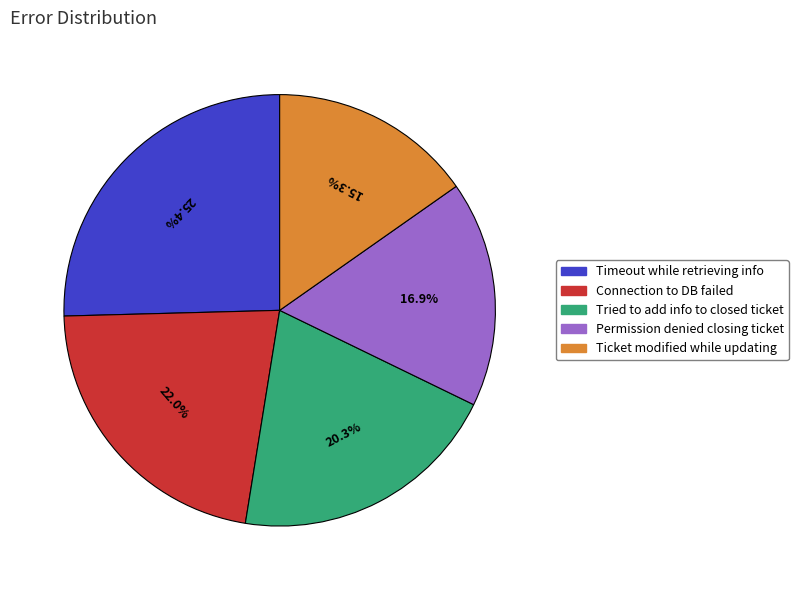

Is there any slice that represents more than half of the pie?

No